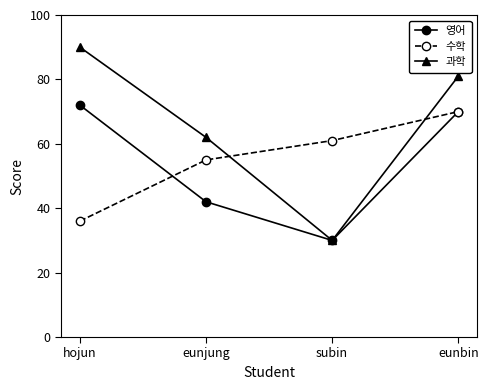

What is the difference between the highest and lowest values at eunbin?

11